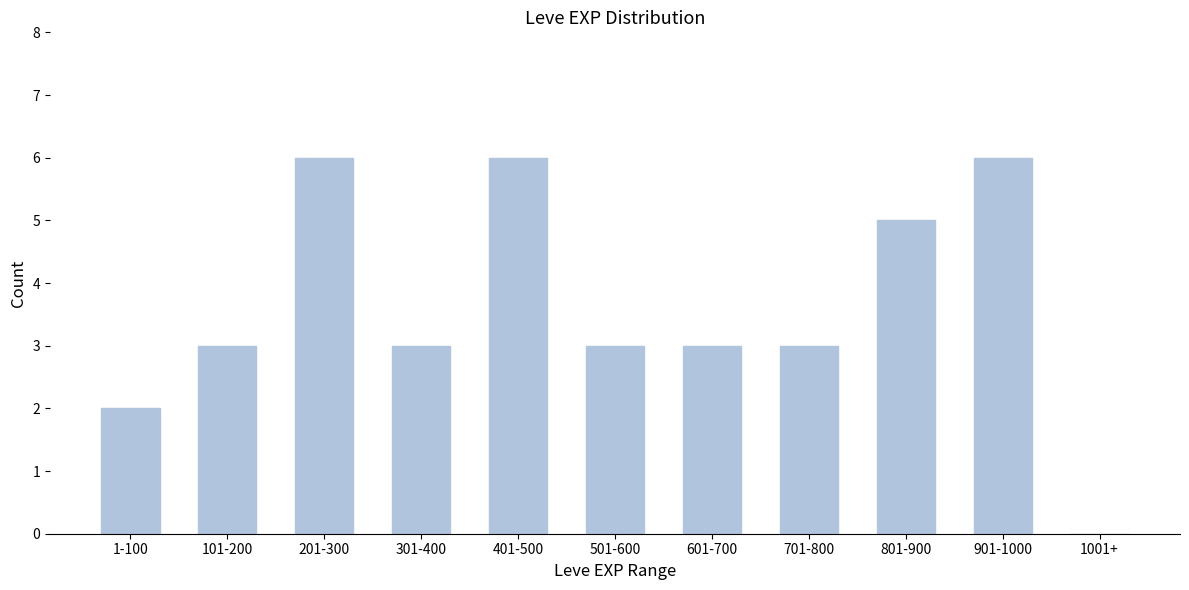

Reading left to right, what are all the values shown in this chart?

1-100=2	101-200=3	201-300=6	301-400=3	401-500=6	501-600=3	601-700=3	701-800=3	801-900=5	901-1000=6	1001+=0